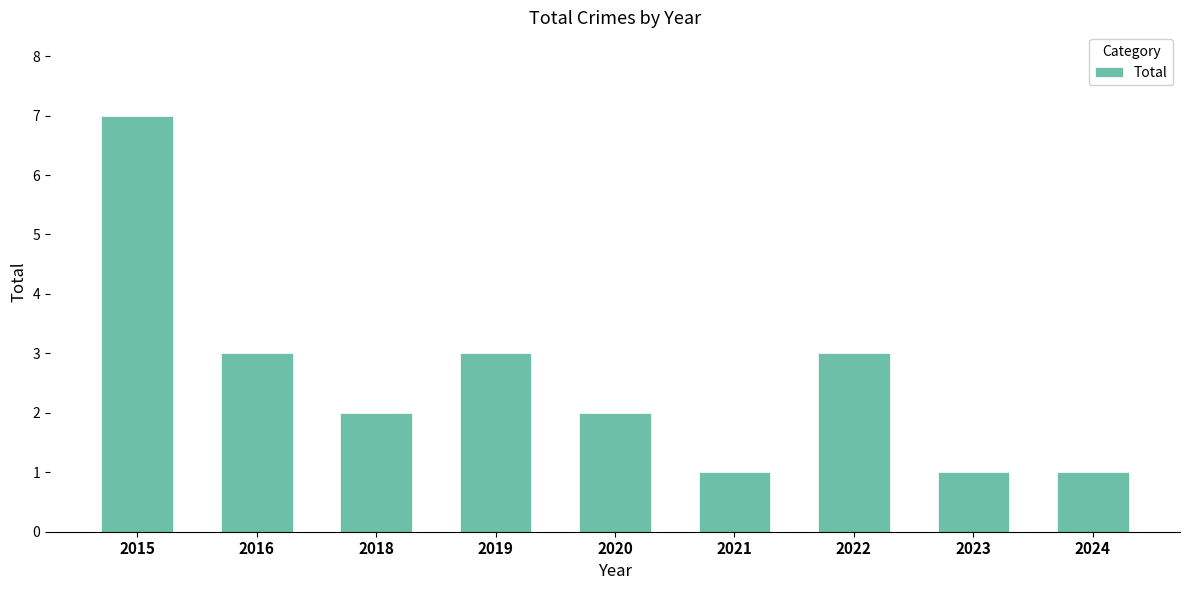

Which category has the highest value across all series?

2015